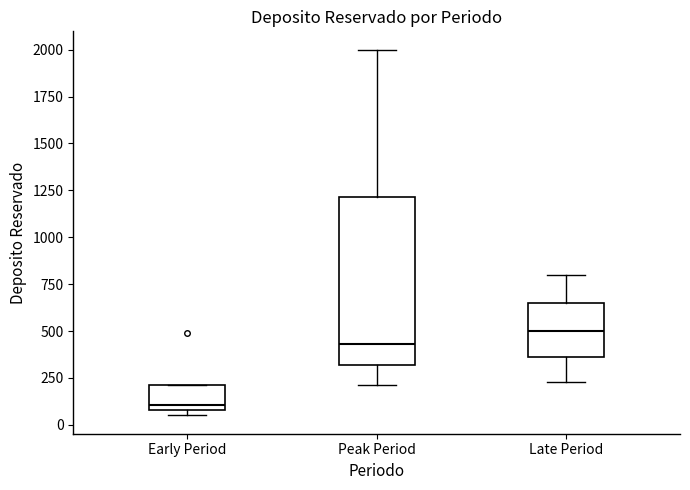

Where is the lower edge of the box for Late Period on the y-axis? The values are not printed on the chart, so give them approximately, as read against the axis.

350